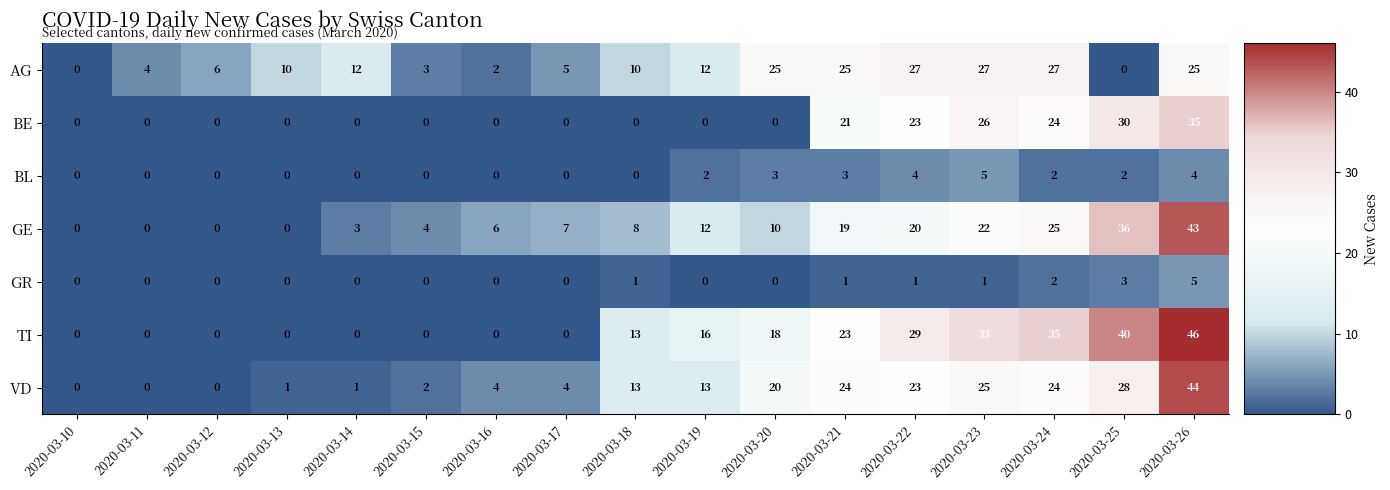

What is the greatest value displayed?

46